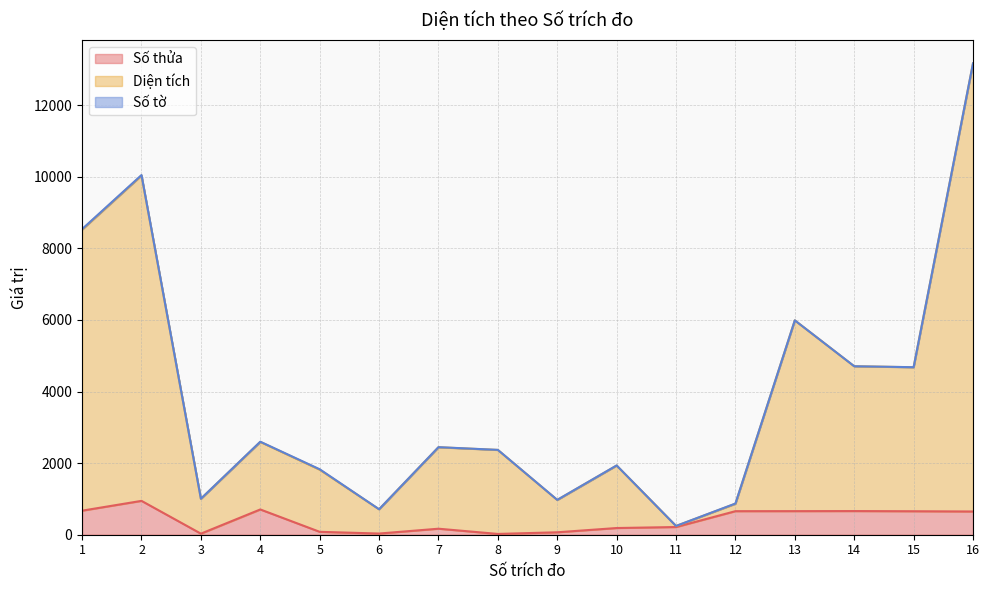

How many data points in Số thửa are less than 649?

8